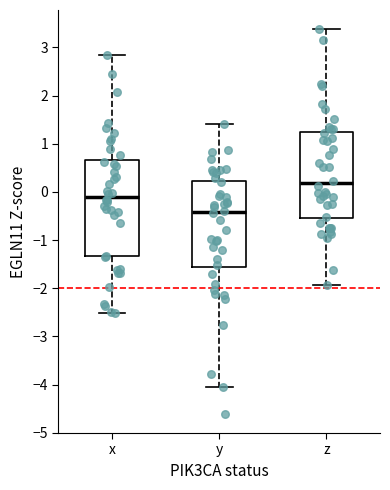

Which box is the tallest, from its lower edge to its upper edge?

x